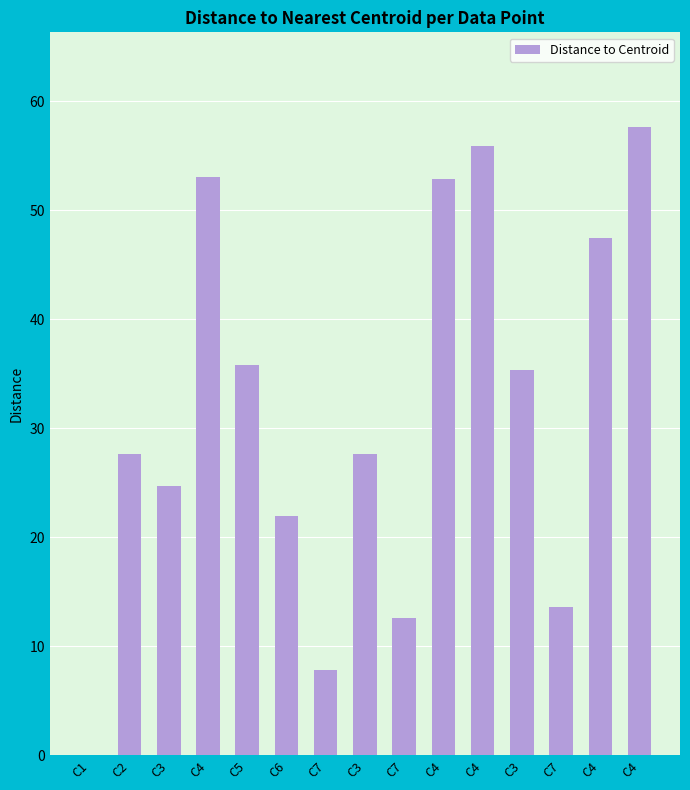

How many data points does each series have?

15